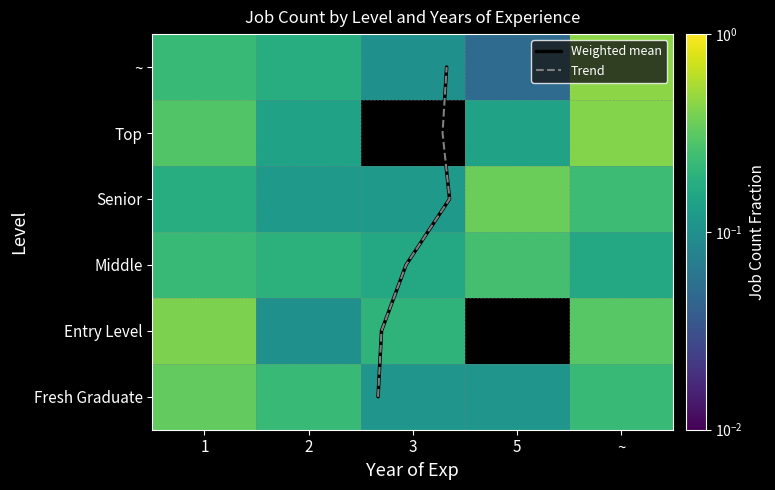

True or false: Senior has a value of 0.1 at ~.

False